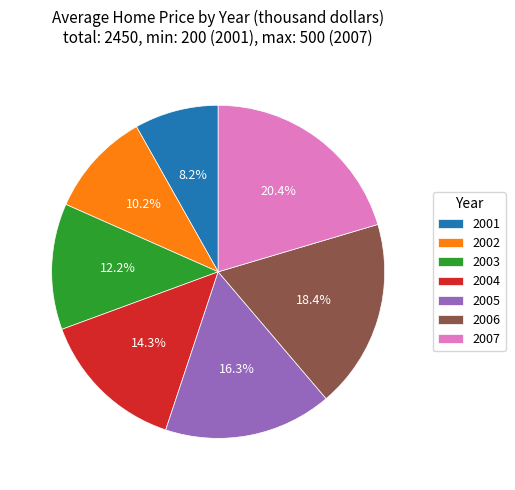

To the nearest percent, what portion does 2003 represent?

12%